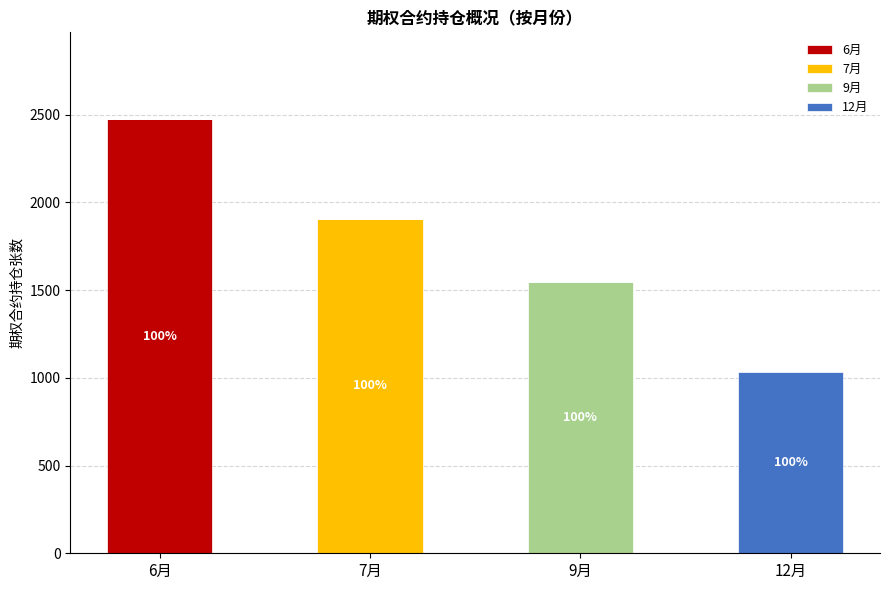

At which label does 6月 reach its peak?

6月